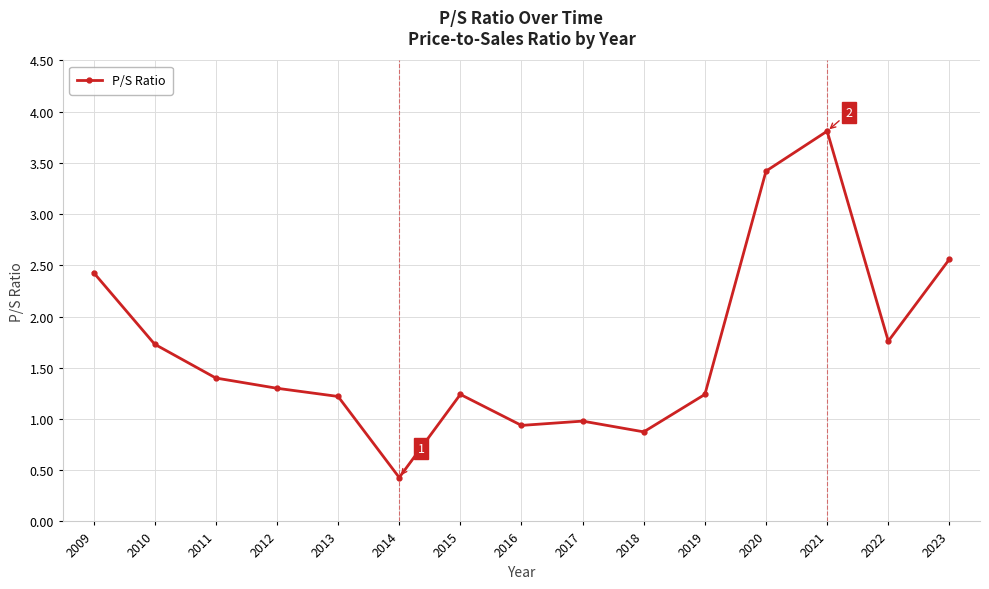

Read the value at 2013.

1.2